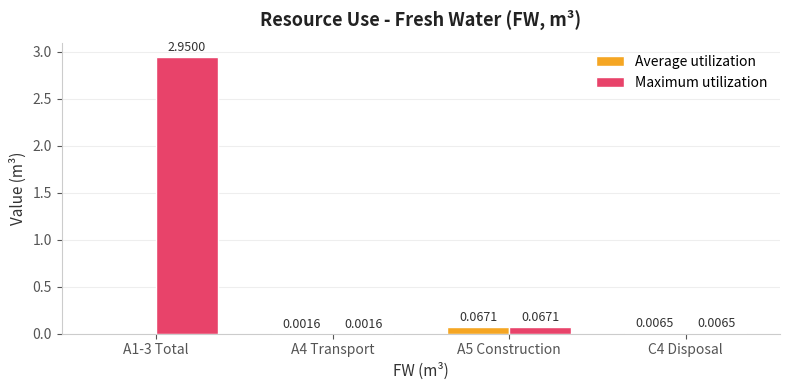

Which category has the highest value across all series?

A1-3 Total